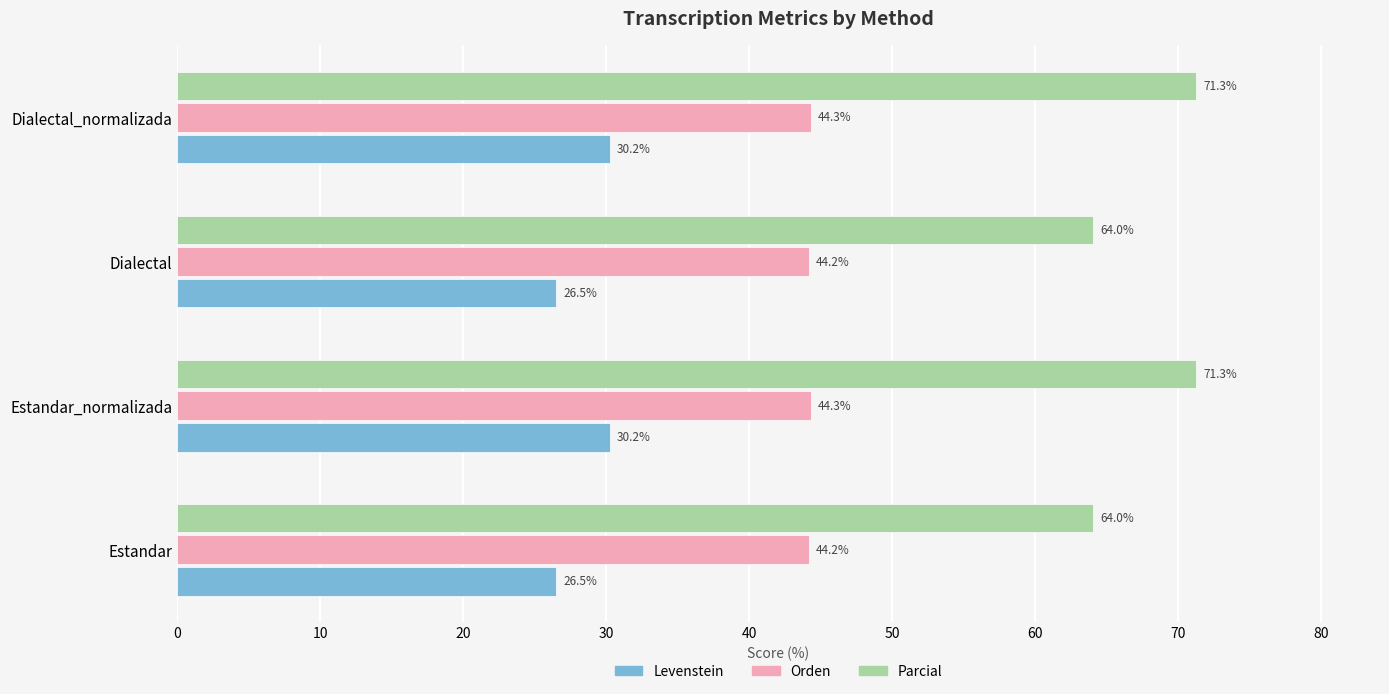

What is the difference between the maximum and minimum values in the Parcial series?

7.2